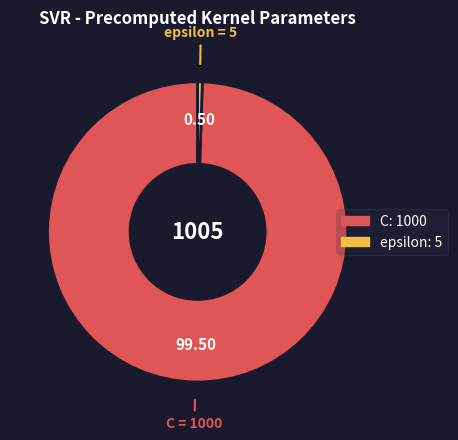

How many slices are in this pie chart?

2